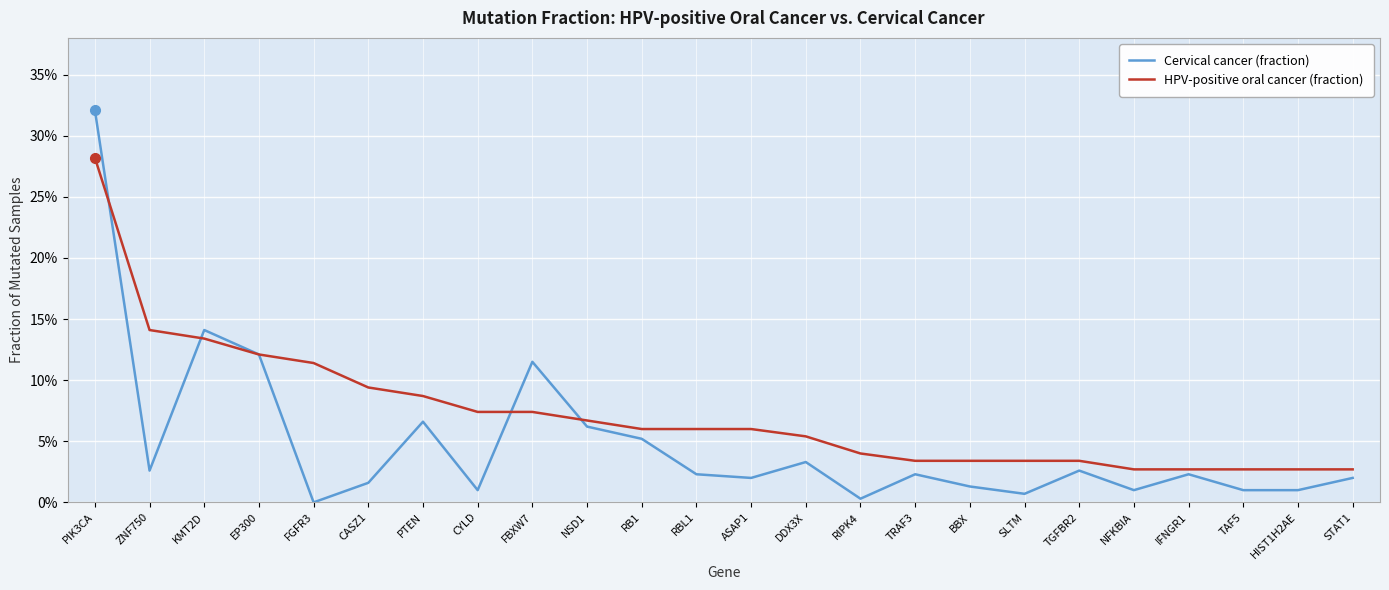

At how many categories does at least one series exceed 0?

24